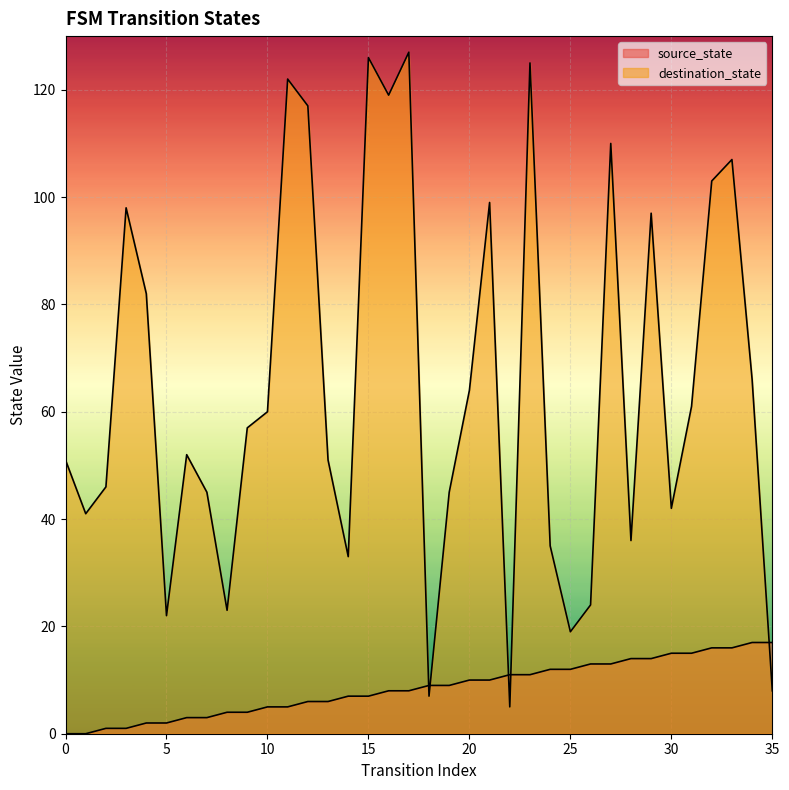

True or false: source_state has more than 2 interior local peaks.

False